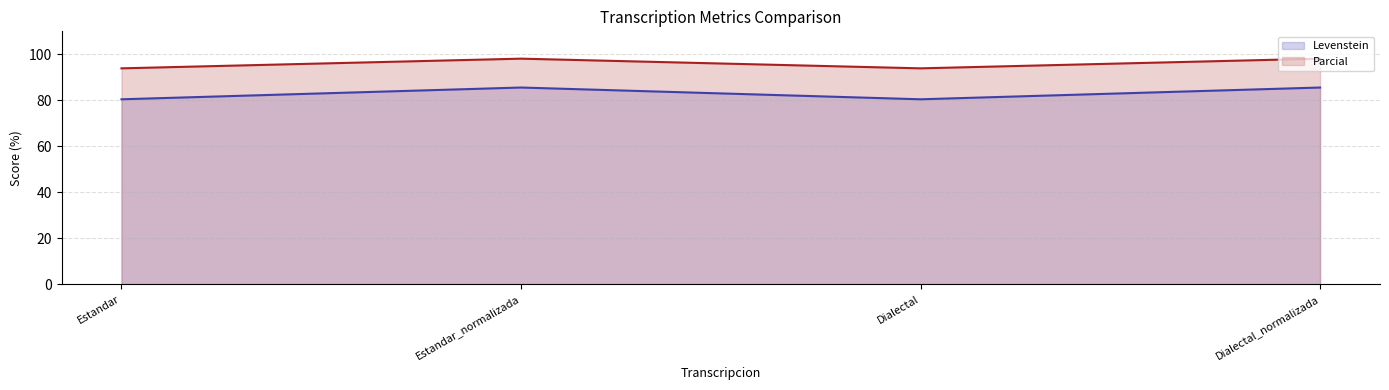

True or false: Levenstein has a value of 85.6 at Dialectal_normalizada.

True